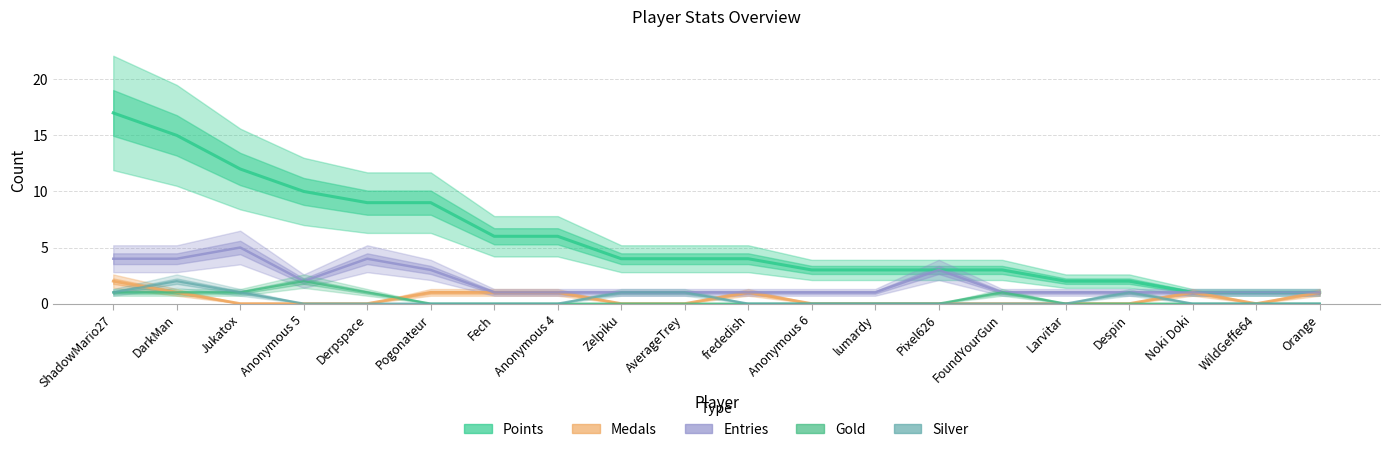

What is the difference between the highest and lowest values at frededish?

4